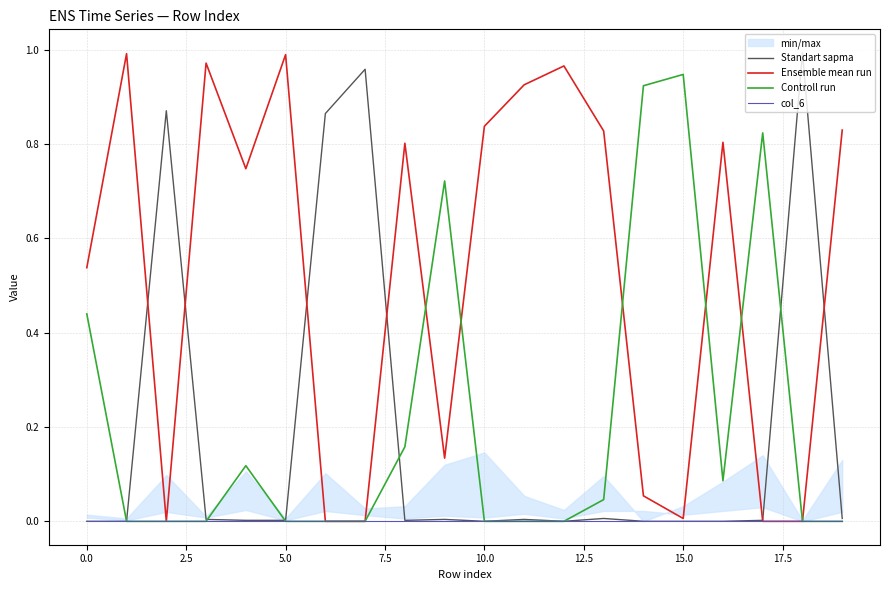

Which series ends up on top after the final intersection of Controll run and Standart sapma?

Standart sapma